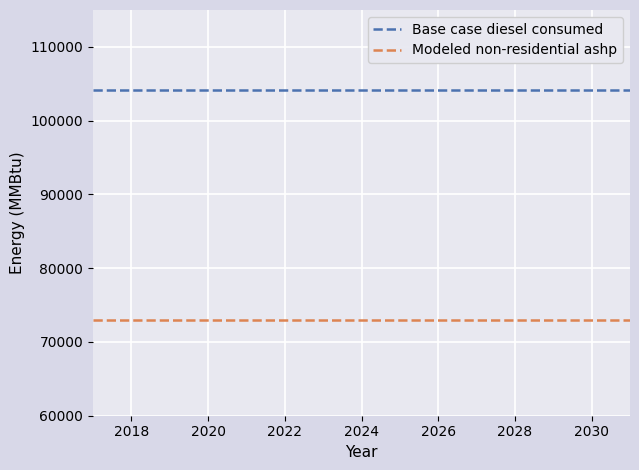

Rank the series by their maximum value, from highest to lowest.

Base case diesel consumed, Modeled non-residential ashp